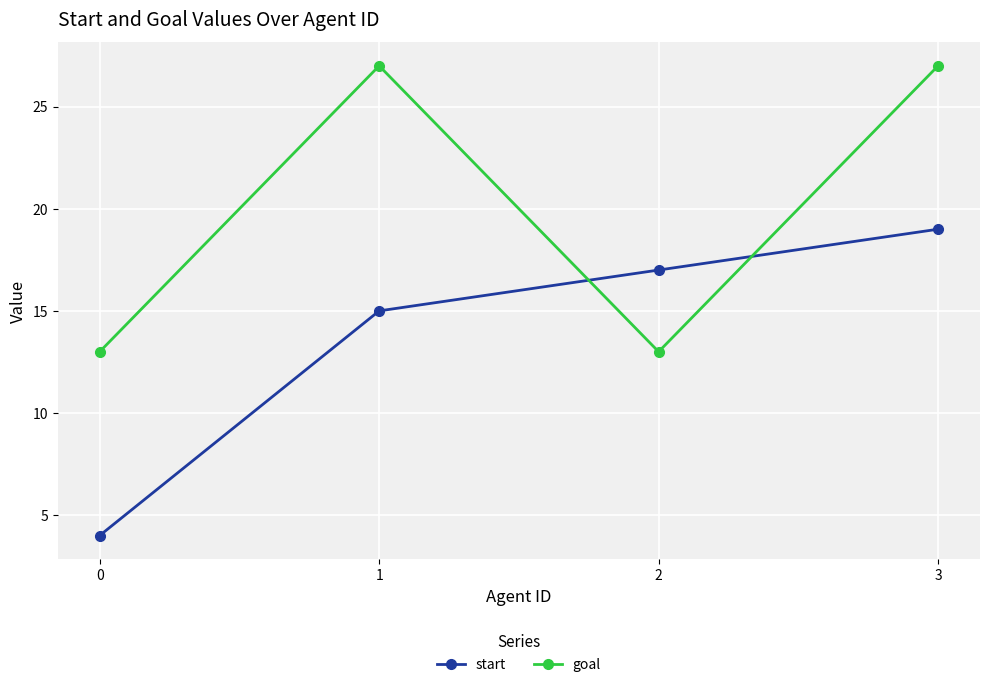

What is the difference between the goal values at 3 and 0?

14